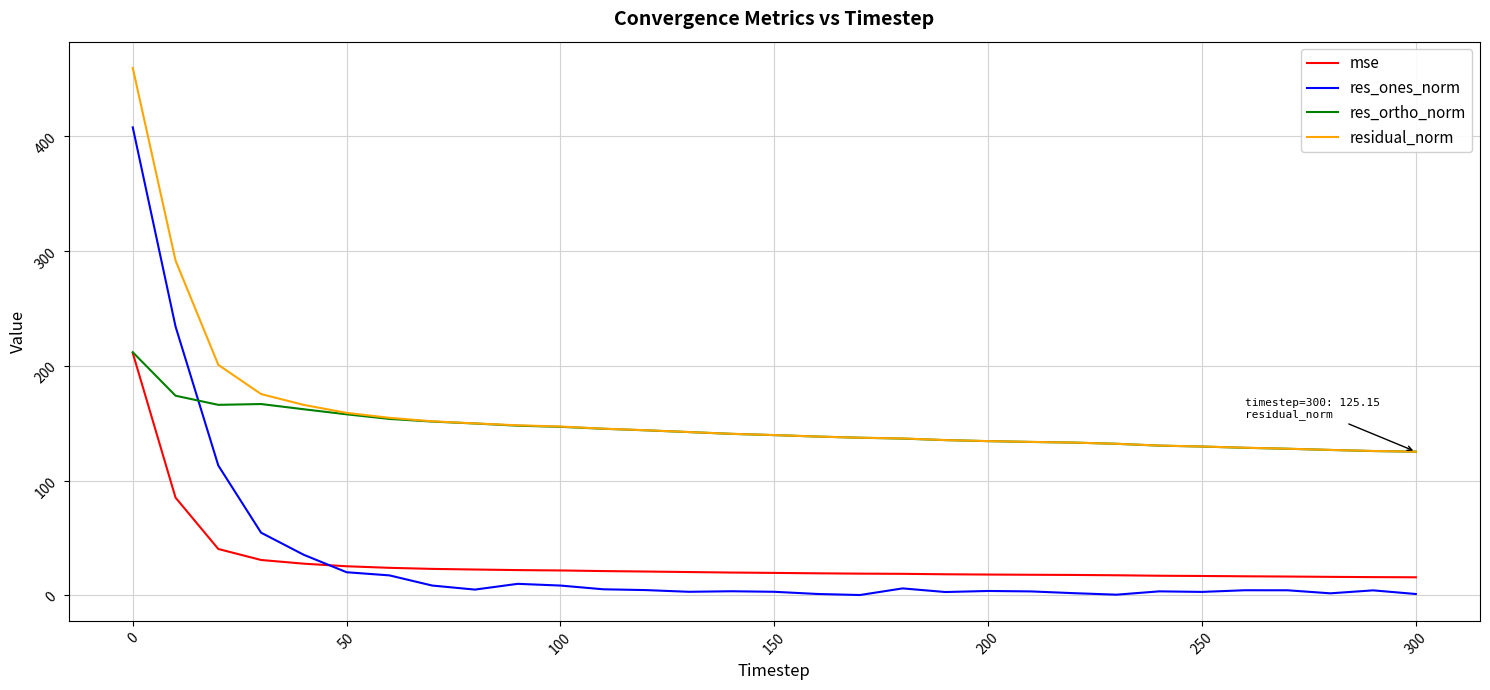

What is the maximum value shown in the chart?

459.5